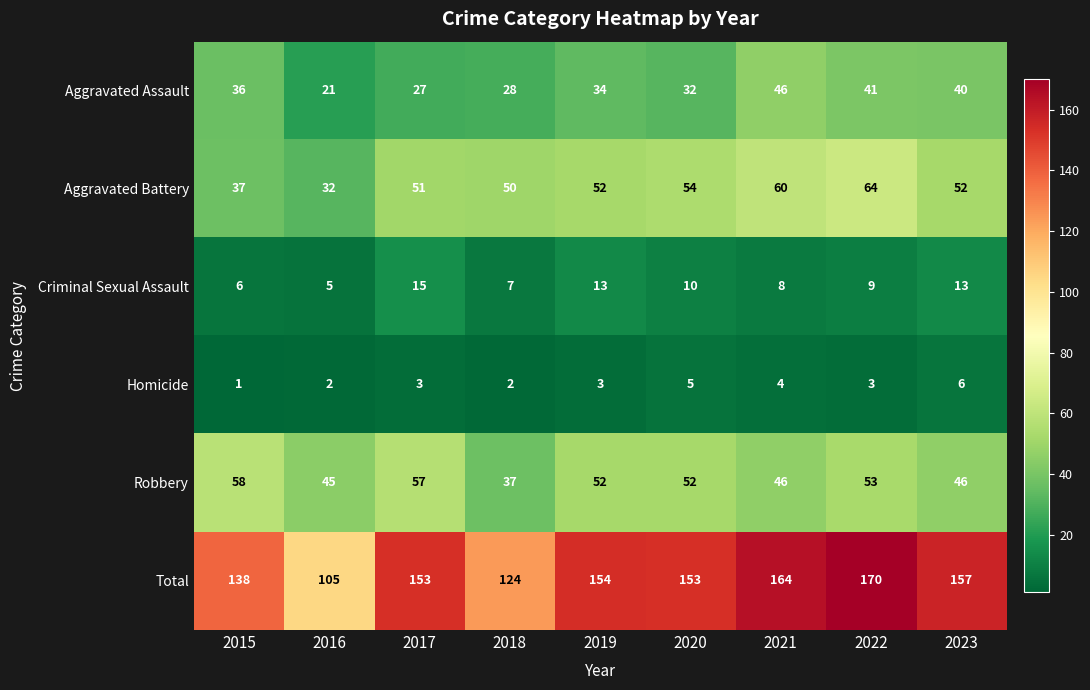

Count the number of data series in this chart.

6